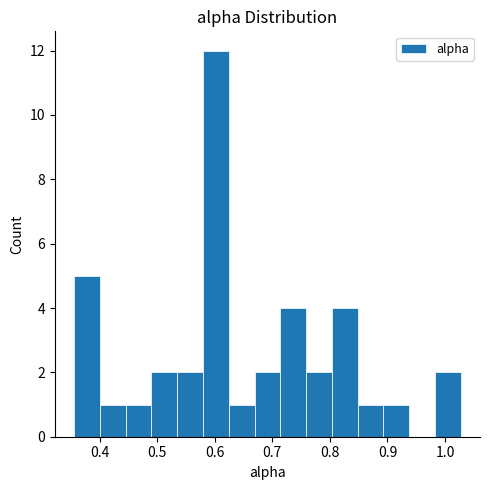

Reading left to right, transcribe this chart: for each bar, give the range it covers on the x-axis and its height. Neither the bar edges nor the heights are printed on the chart, so give them approximately, as read against the axes.

0.36 to 0.40: 5
0.40 to 0.45: 1
0.45 to 0.49: 1
0.49 to 0.53: 2
0.53 to 0.58: 2
0.58 to 0.62: 12
0.62 to 0.67: 1
0.67 to 0.71: 2
0.71 to 0.76: 4
0.76 to 0.80: 2
0.80 to 0.85: 4
0.85 to 0.89: 1
0.89 to 0.94: 1
0.94 to 0.98: 0
0.98 to 1.03: 2